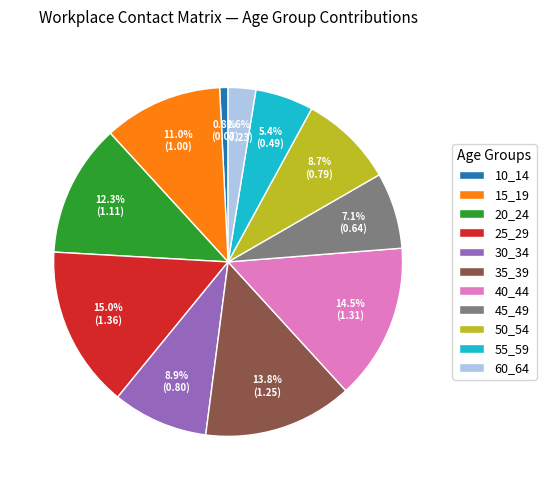

Which category has the biggest portion of the pie?

25_29